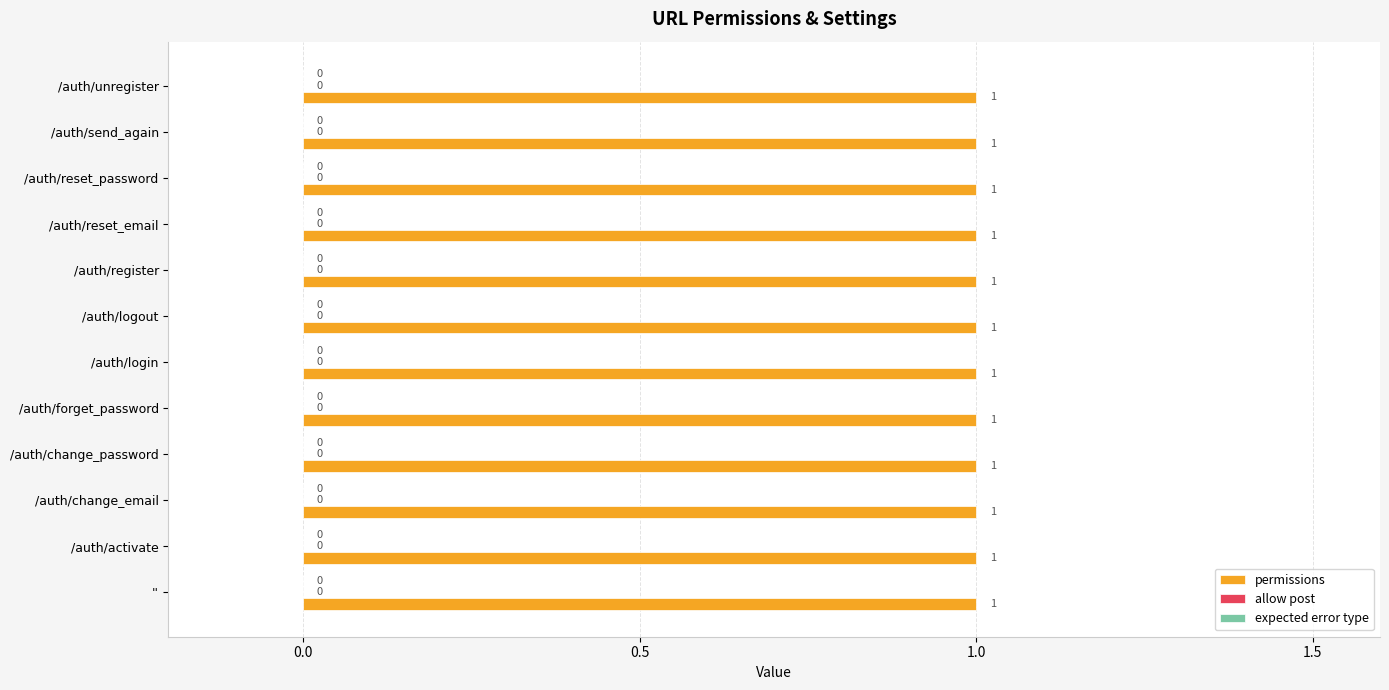

Rank the categories by permissions value from highest to lowest.

'', /auth/activate, /auth/change_email, /auth/change_password, /auth/forget_password, /auth/login, /auth/logout, /auth/register, /auth/reset_email, /auth/reset_password, /auth/send_again, /auth/unregister